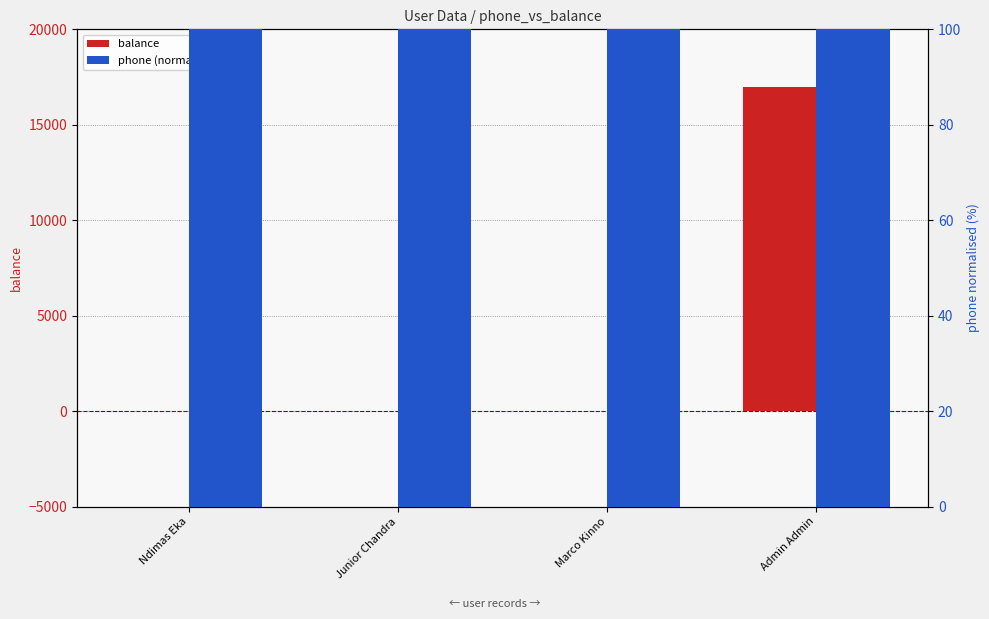

Rank the series at Marco Kinno from lowest to highest value.

balance, phone (normalised %)